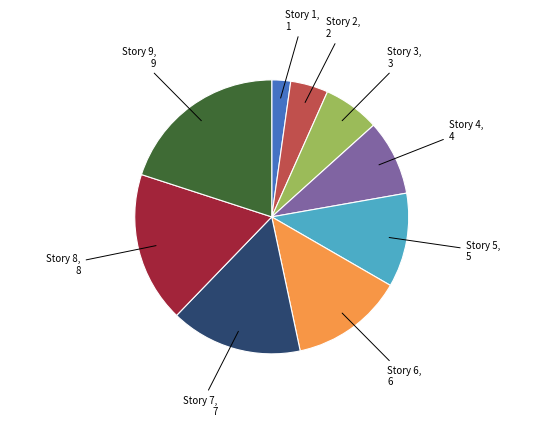

Does any single category account for the majority?

No